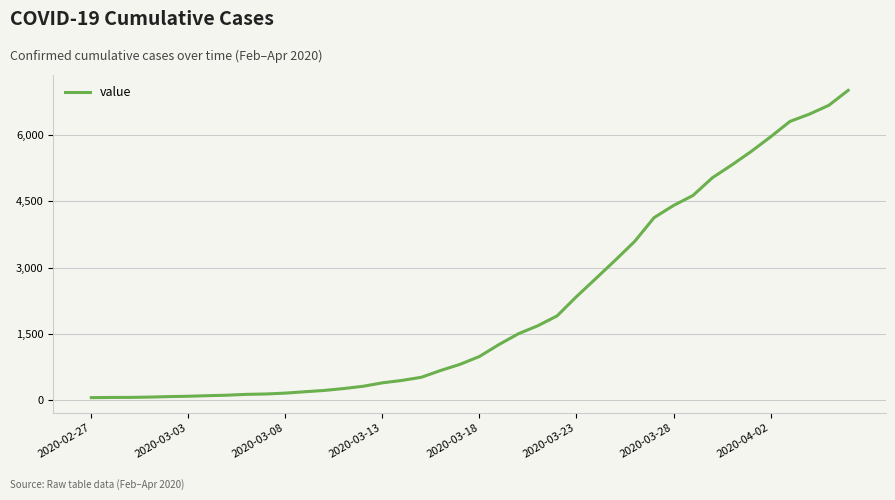

What is the maximum value shown in the chart?

7003